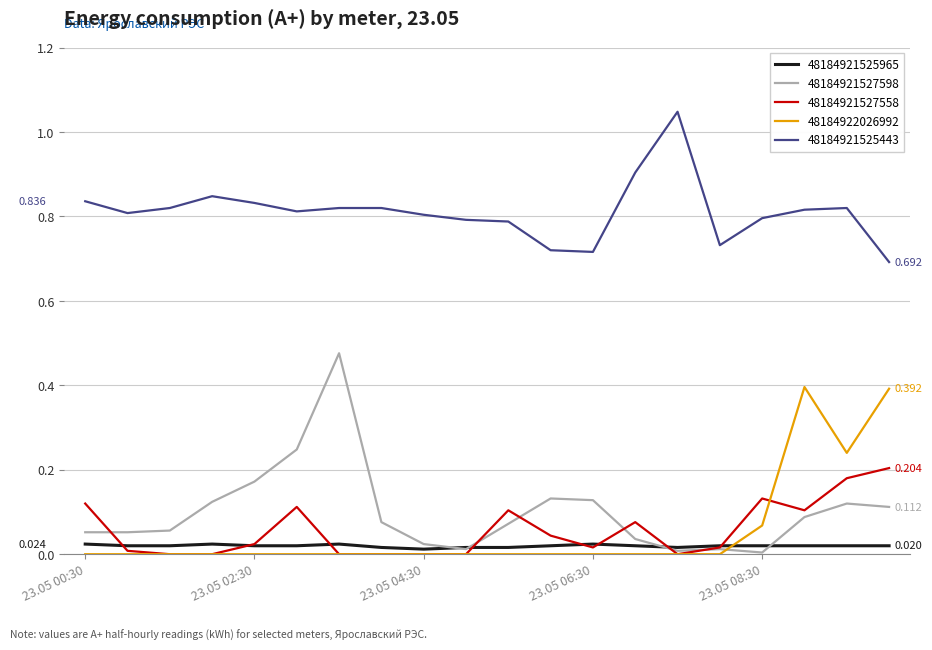

True or false: 48184921527558 has more than 0 points higher than both neighbors.

True